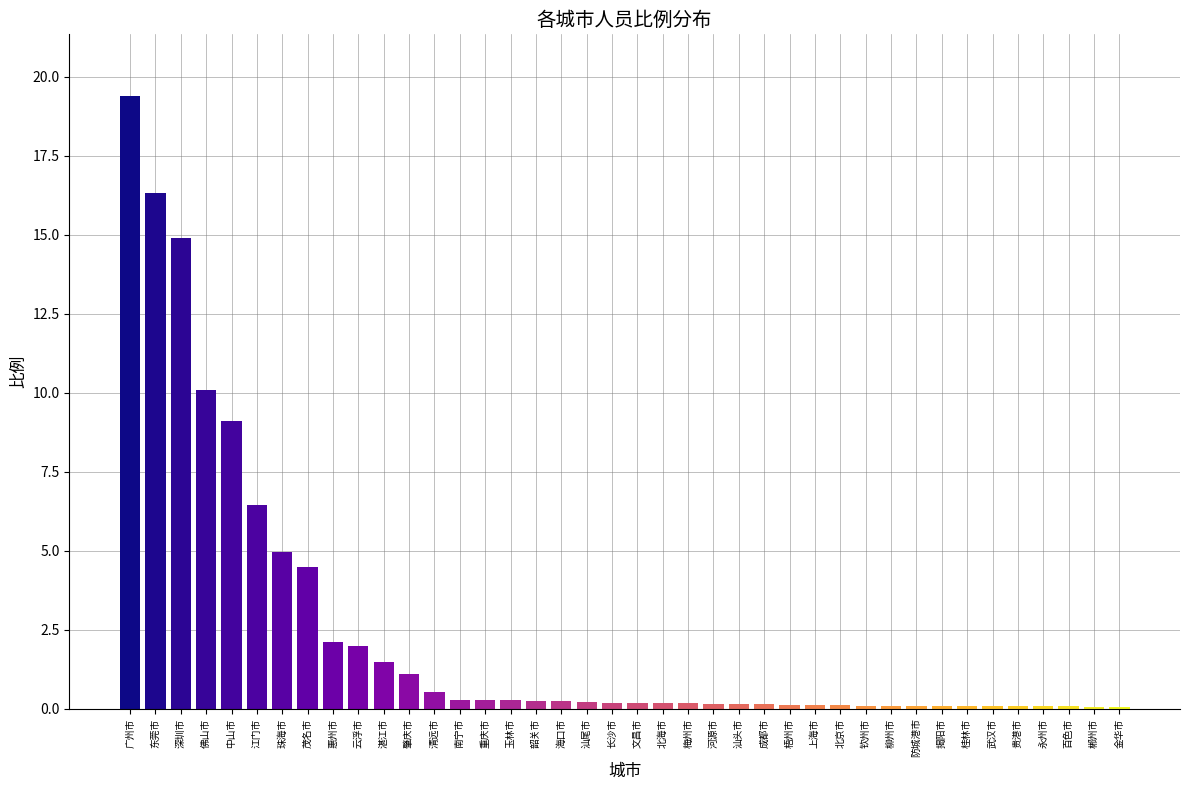

What is the sum of all values?

97.0